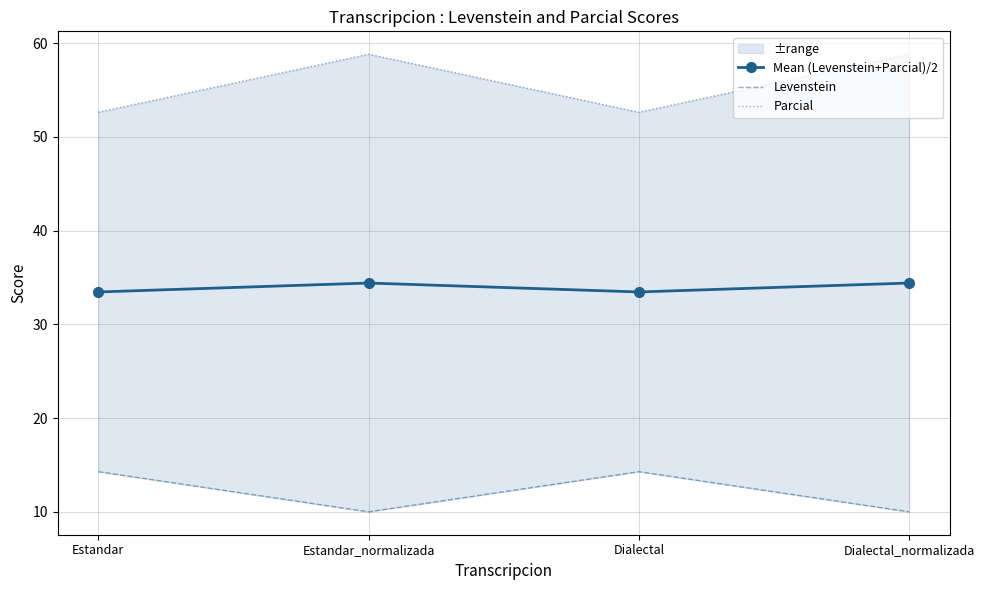

What is the difference between the second highest and minimum values in the Parcial series?

6.2